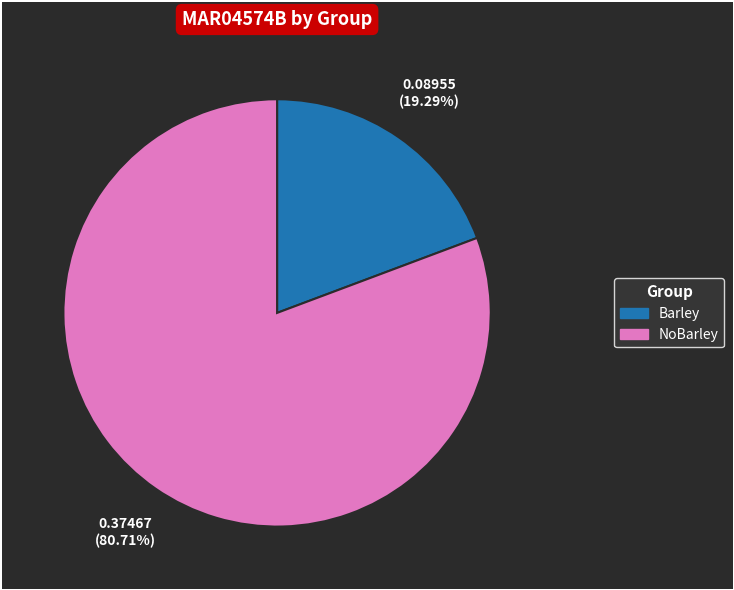

Rank the categories by value from highest to lowest.

NoBarley, Barley